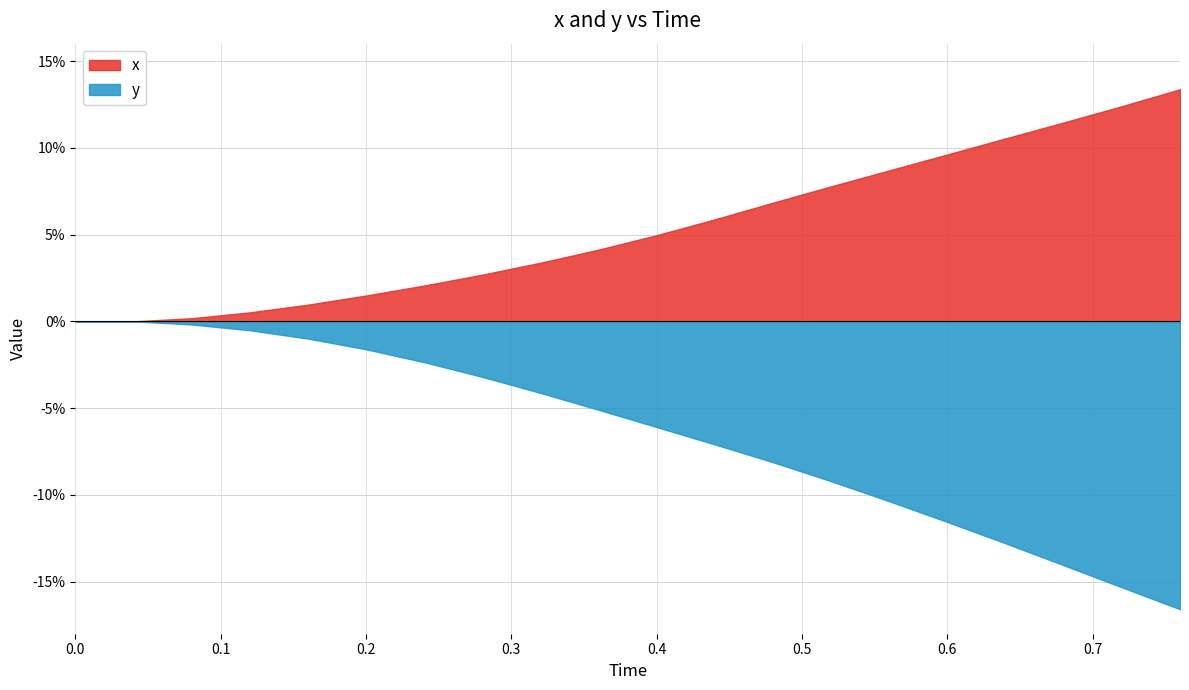

True or false: x has more than 2 interior local peaks.

False